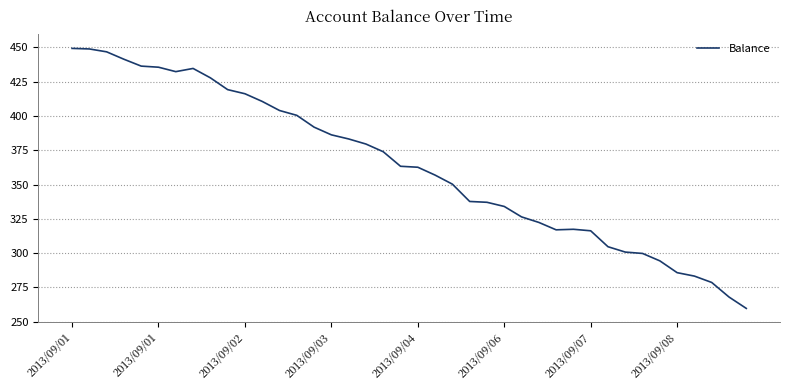

How many lines are shown in the chart?

1